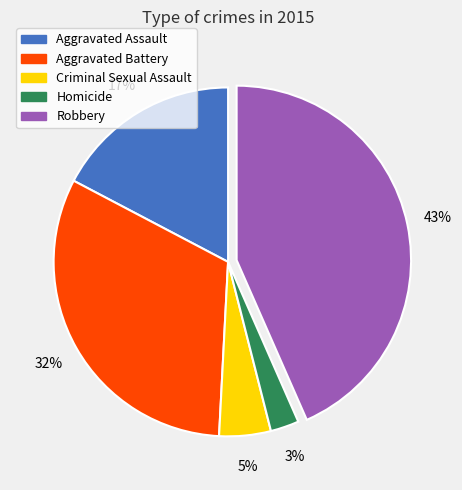

Rank the categories by value from highest to lowest.

Robbery, Aggravated Battery, Aggravated Assault, Criminal Sexual Assault, Homicide